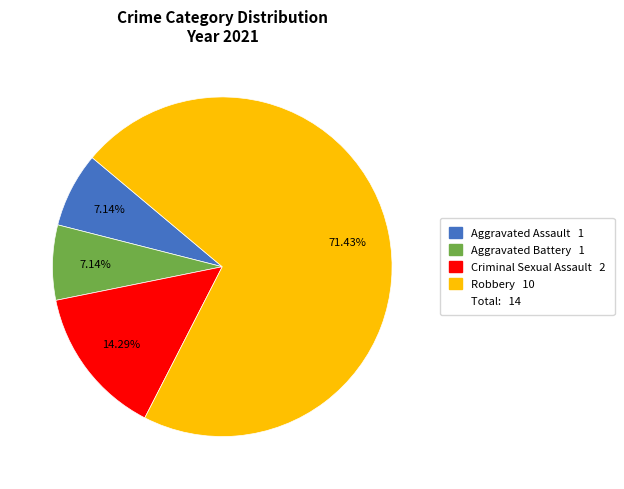

Does any single category account for the majority?

Yes